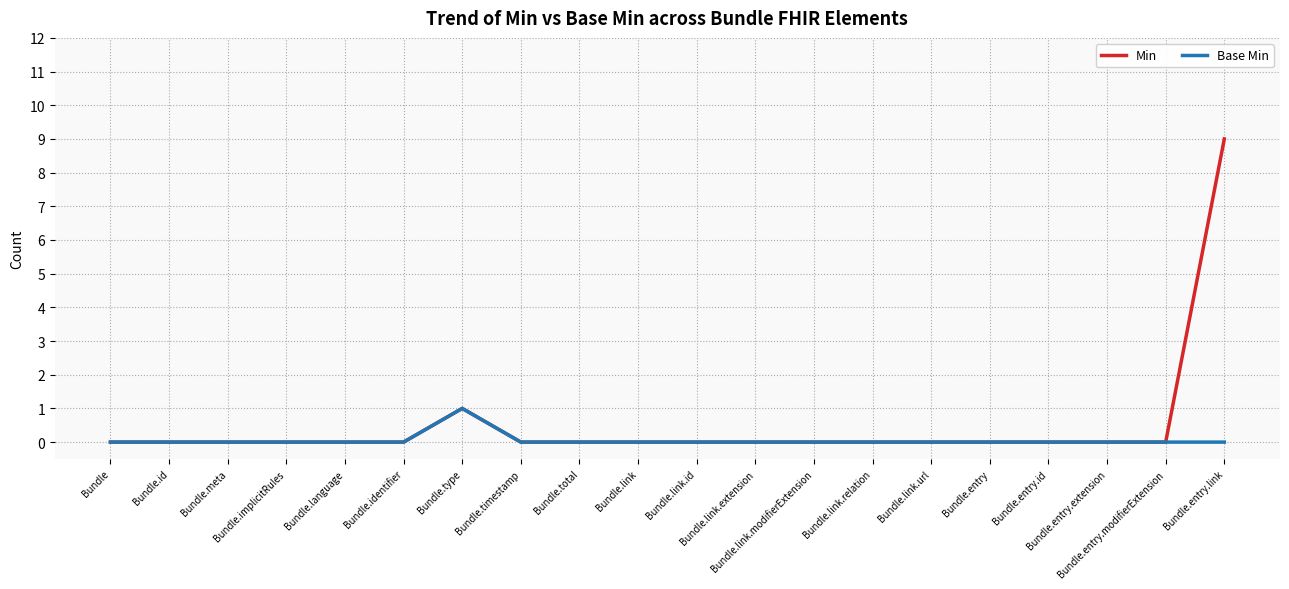

Which series has the largest total across all categories?

Min